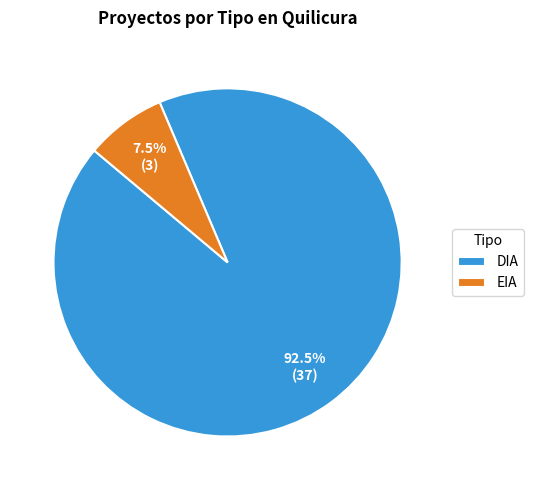

Is there a majority slice in this chart?

Yes